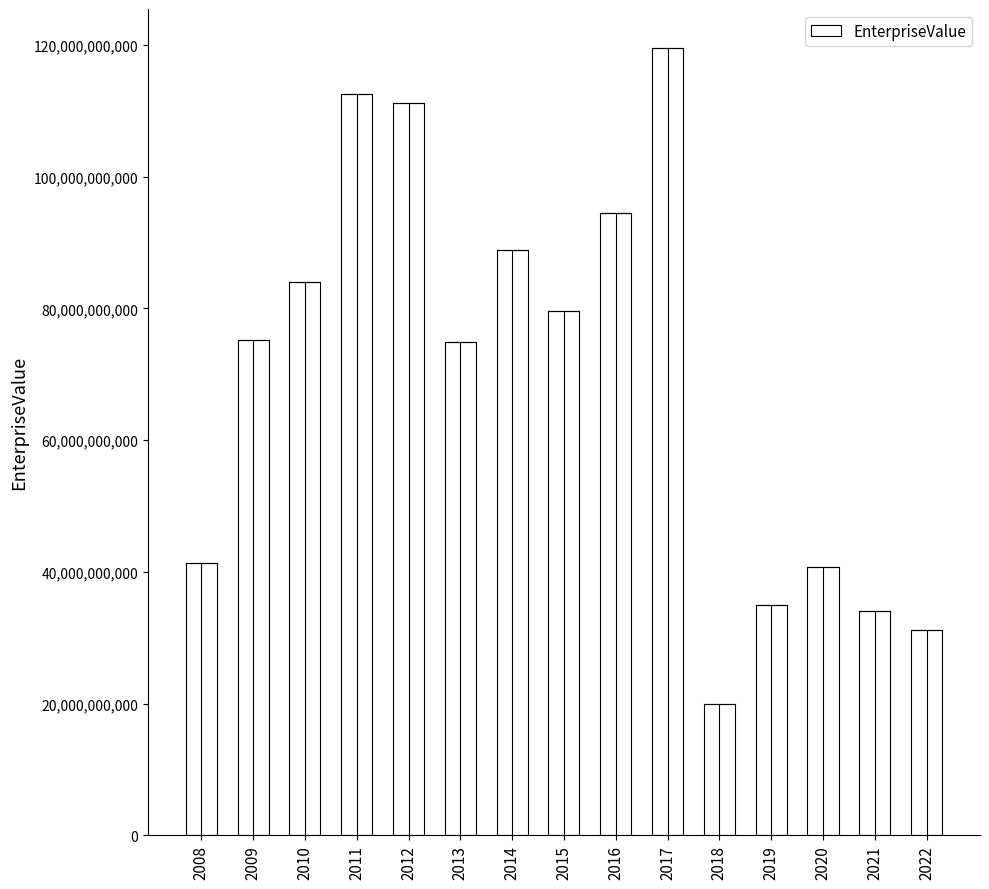

Count the number of categories in the chart.

15